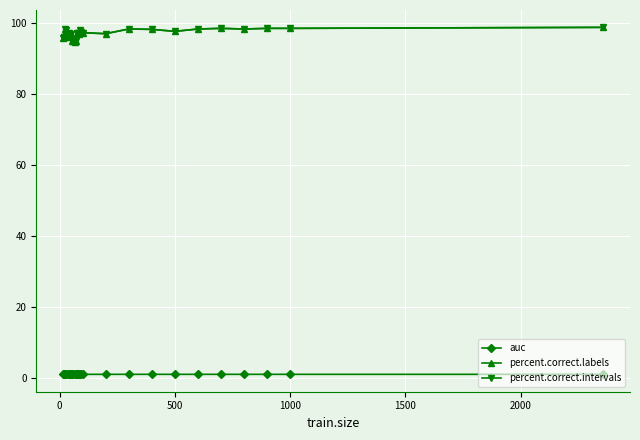

Which series has the largest range (max minus min)?

percent.correct.labels